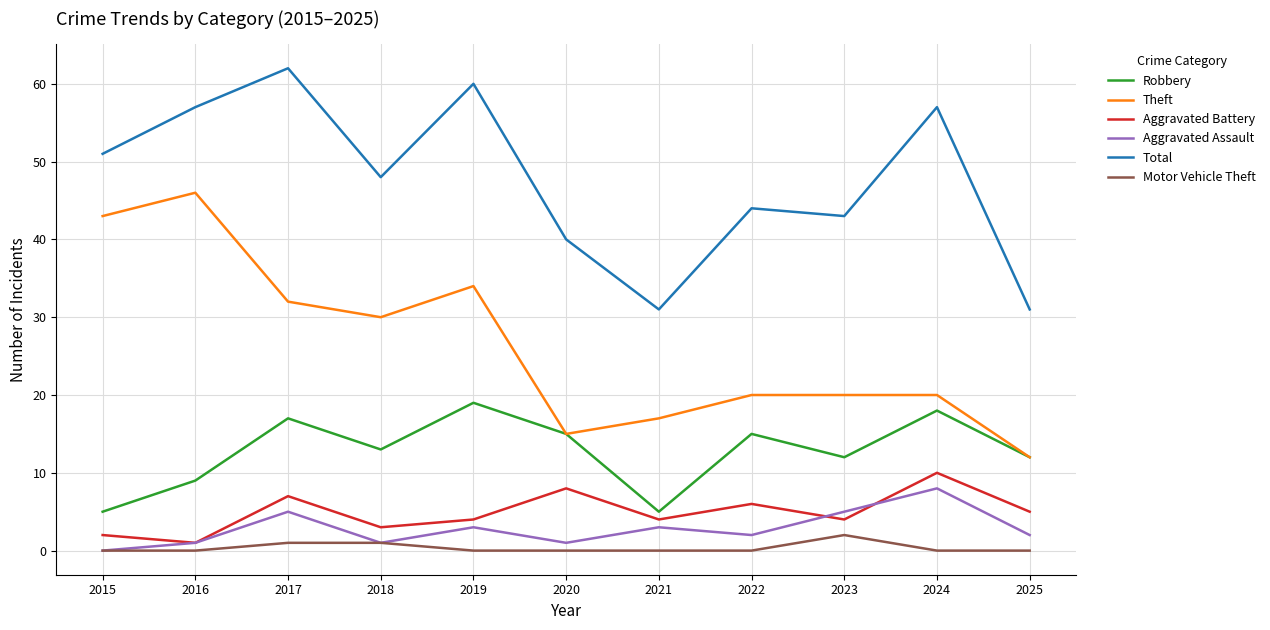

True or false: Aggravated Battery and Robbery cross at least once.

False